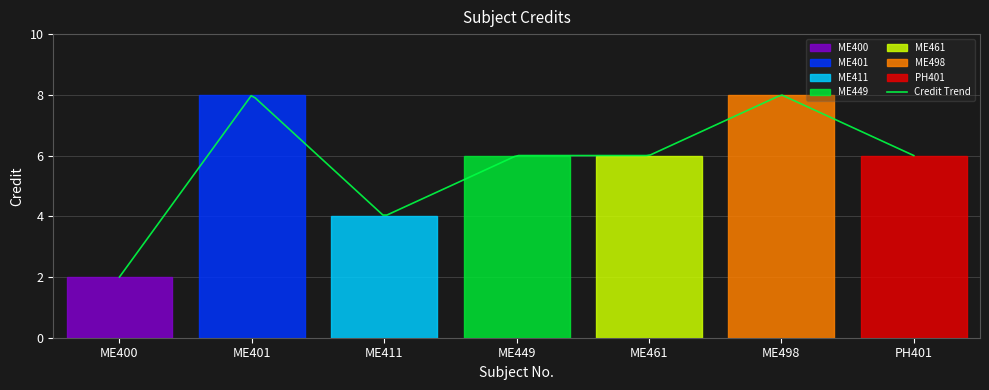

What is the greatest value displayed?

8.0